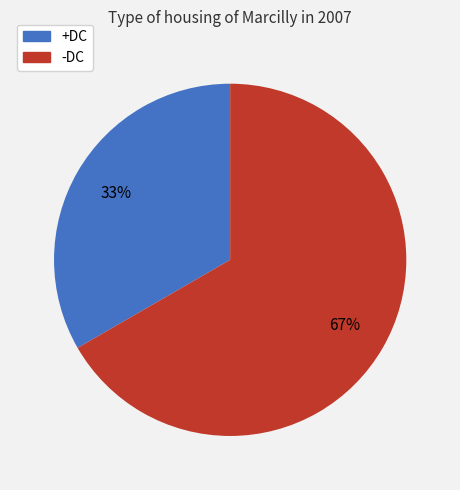

Which category has the smallest portion of the pie?

+DC